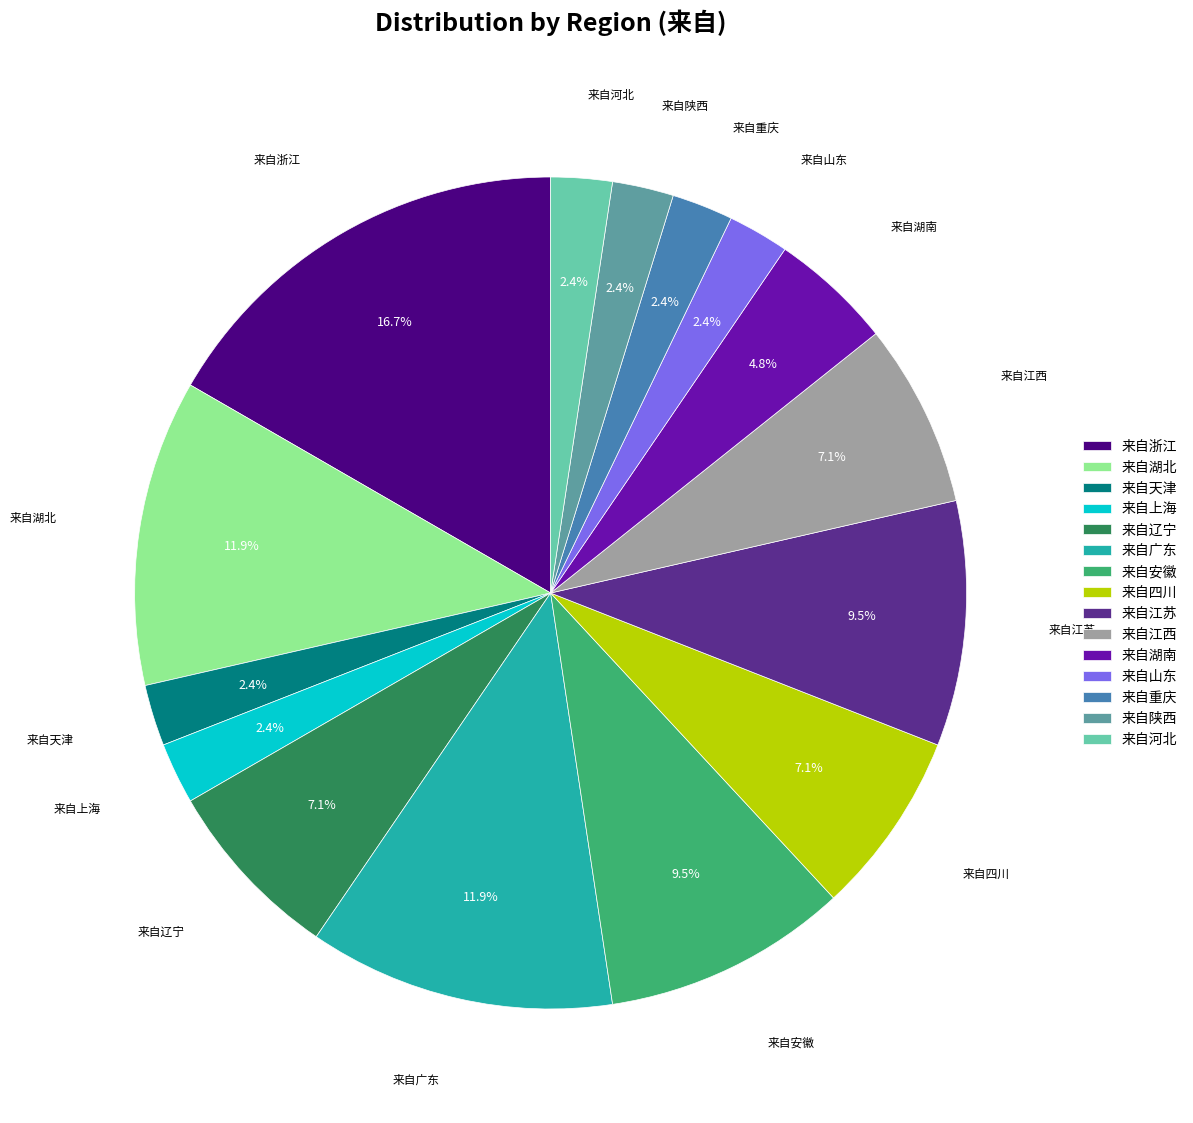

Count the number of slices in the pie.

15